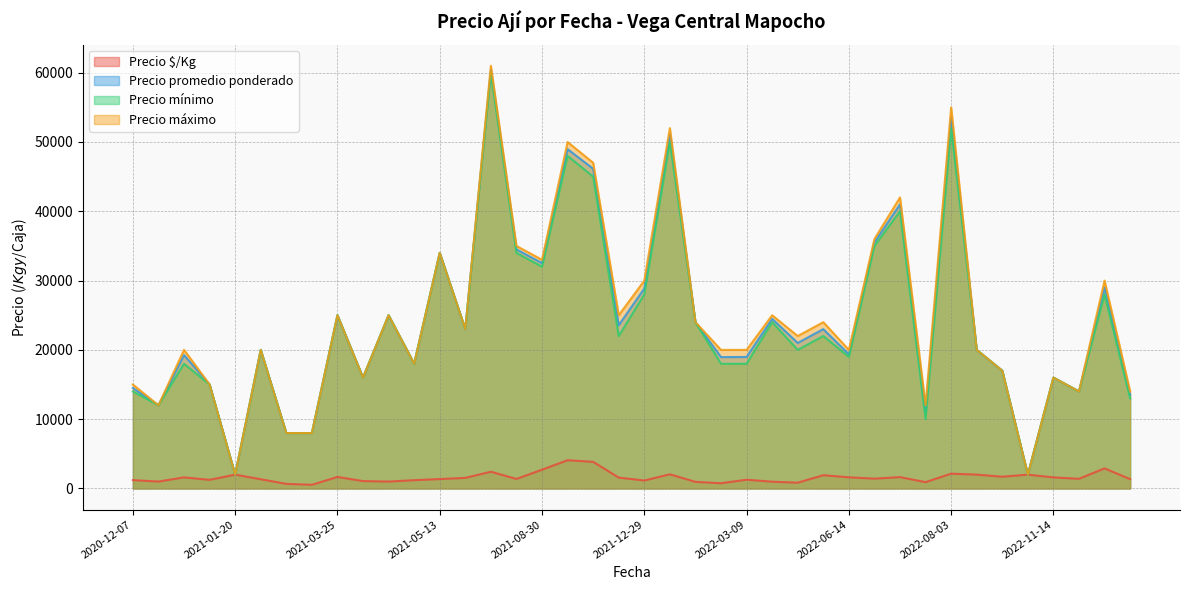

What is the value of the Precio $/Kg point at the 38th from the left?

1265